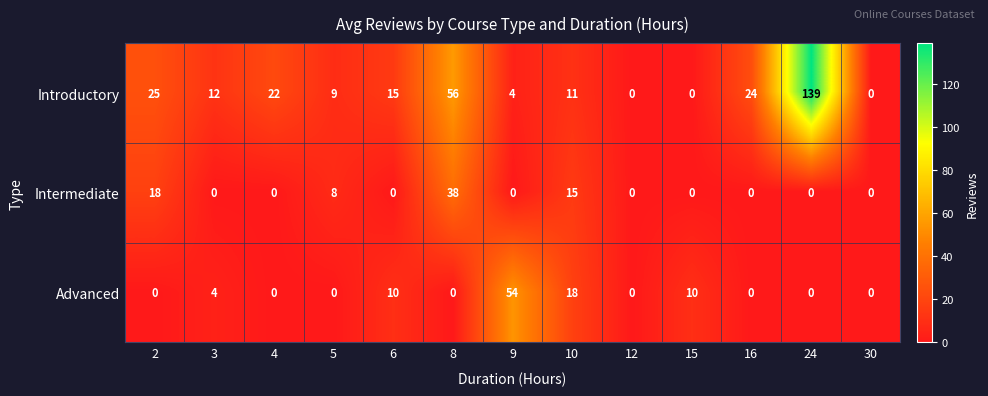

What is the maximum value shown in the chart?

139